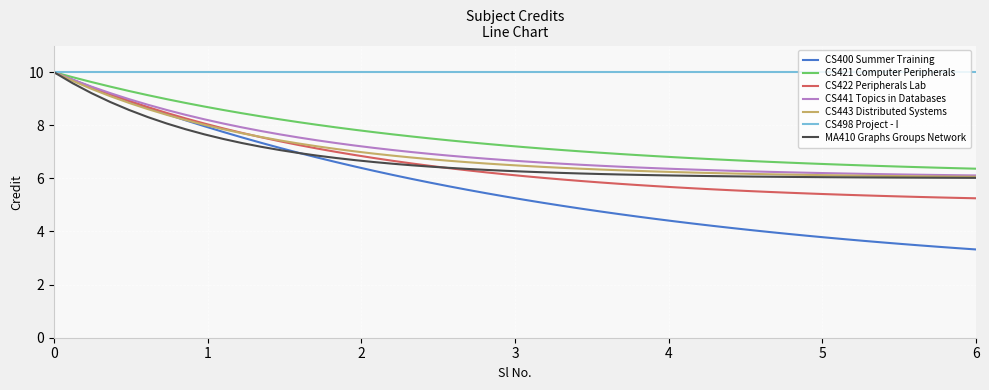

How many categories are shown in the chart?

50